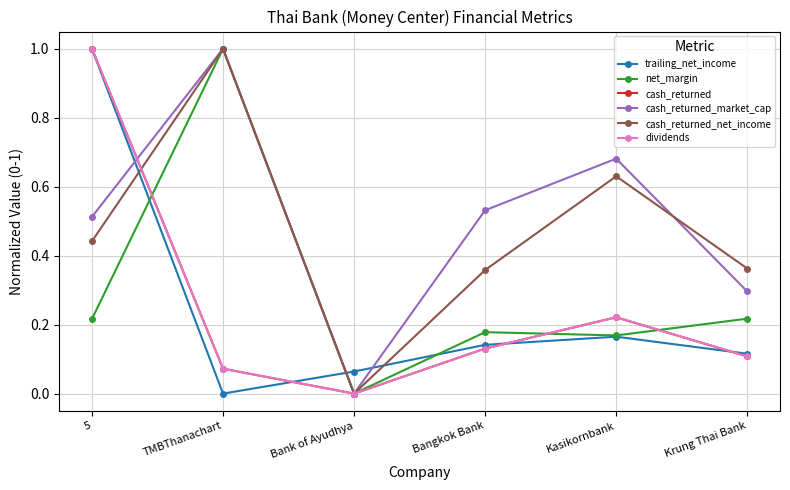

At which category is the sum across all series the highest?

5